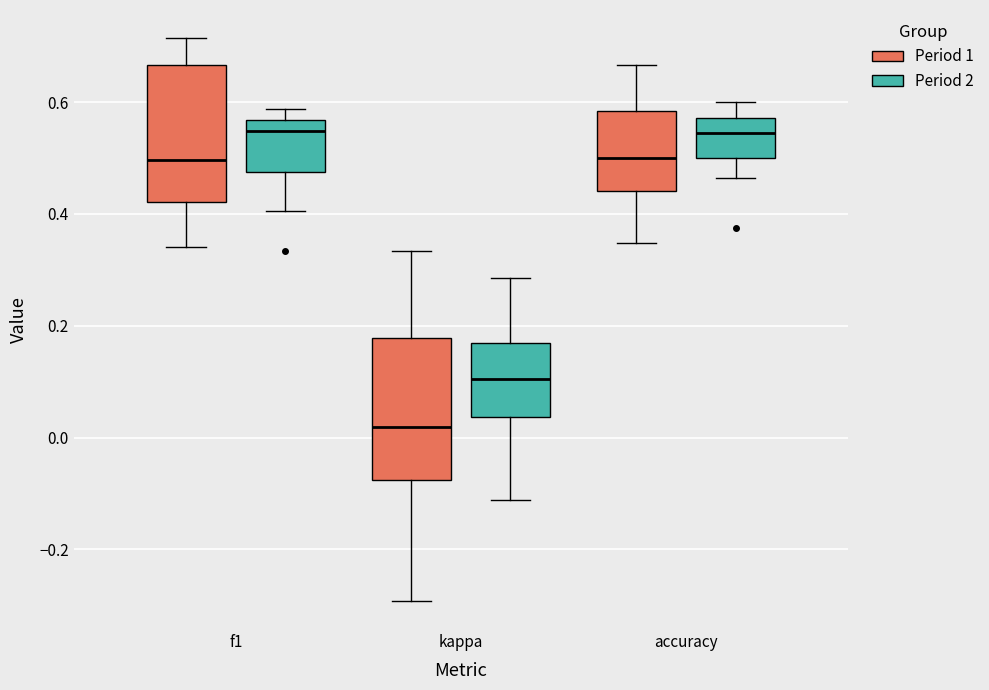

Reading left to right, read every box against the y-axis: the position of its median line, the range the box covers, and the ends of its whiskers. The values are not printed on the chart, so give them approximately, as read against the axis.

f1 (Period 1): median 0.50, box 0.42 to 0.66, whiskers 0.34 to 0.72
f1 (Period 2): median 0.54, box 0.48 to 0.56, whiskers 0.40 to 0.58
kappa (Period 1): median 0.02, box -0.08 to 0.18, whiskers -0.30 to 0.34
kappa (Period 2): median 0.10, box 0.04 to 0.16, whiskers -0.12 to 0.28
accuracy (Period 1): median 0.50, box 0.44 to 0.58, whiskers 0.34 to 0.66
accuracy (Period 2): median 0.54, box 0.50 to 0.58, whiskers 0.46 to 0.60